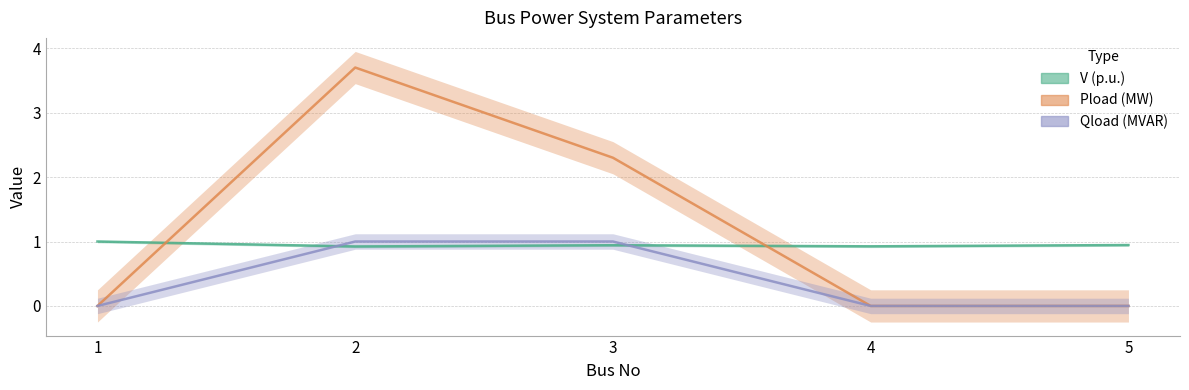

At which category does V reach its first local valley?

2